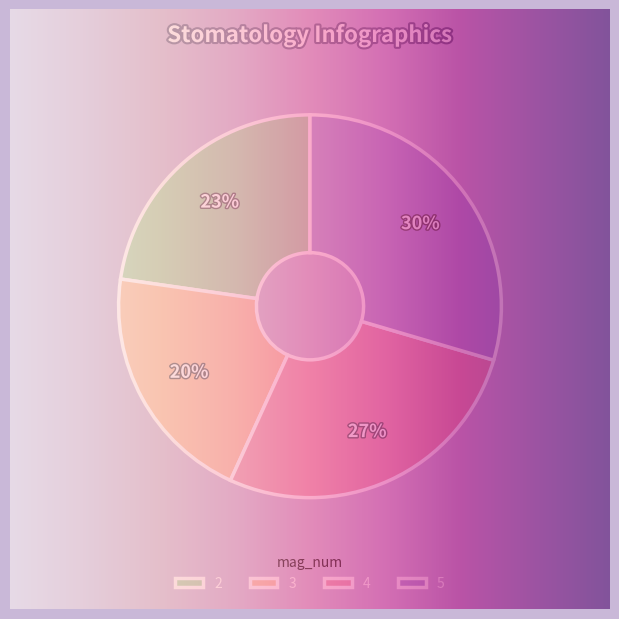

Does any single category account for the majority?

No